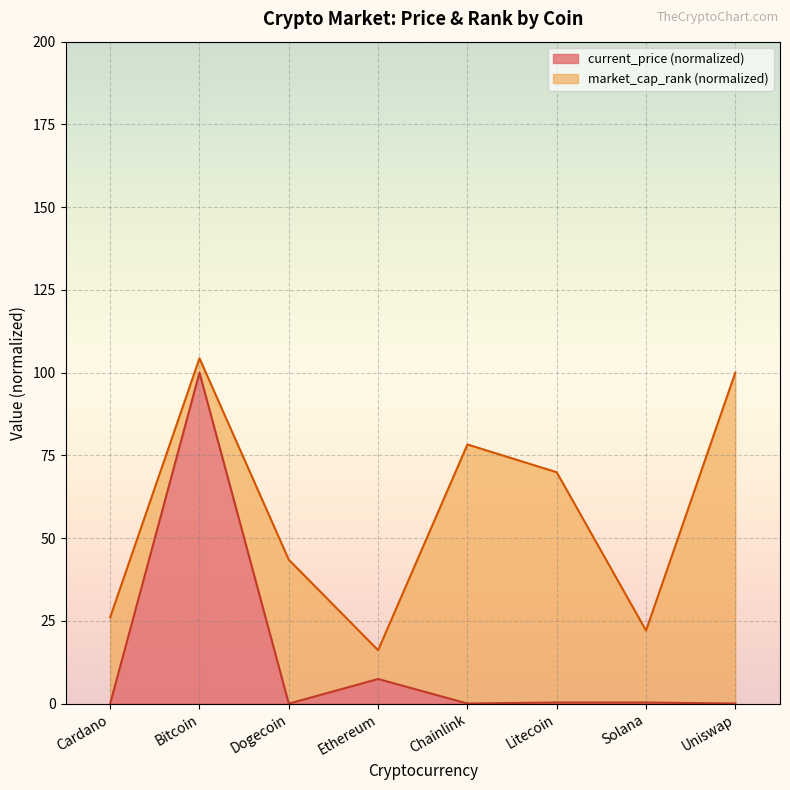

Reading left to right, what are all the values shown in this chart?

0.0	100.0	0.0	7.5	0.0	0.3	0.3	0.0